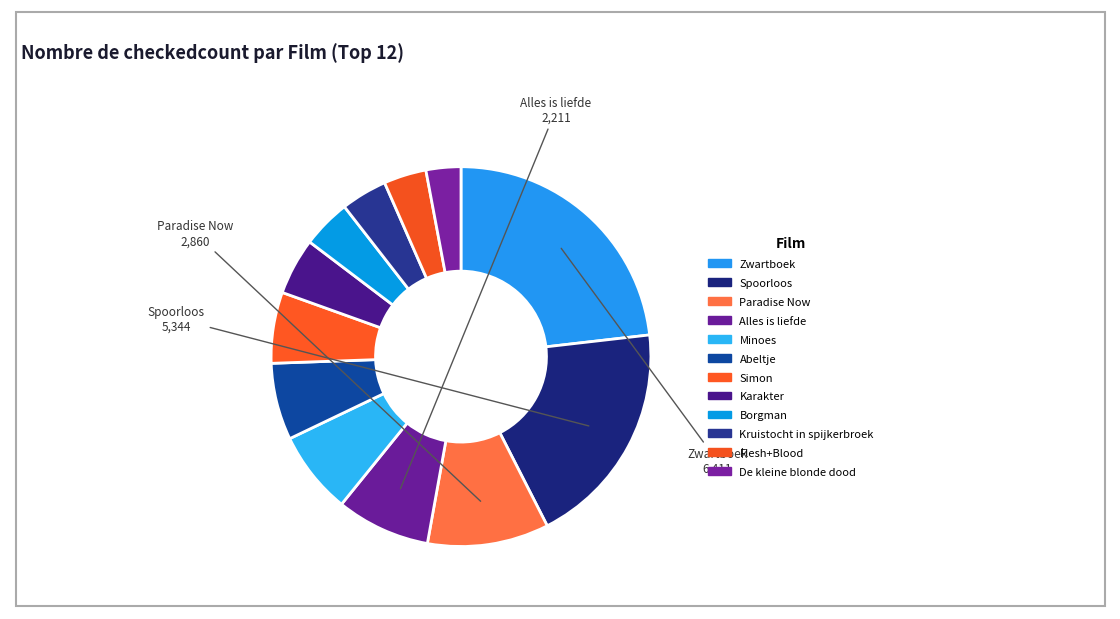

Which has a higher value, Spoorloos or Simon?

Spoorloos